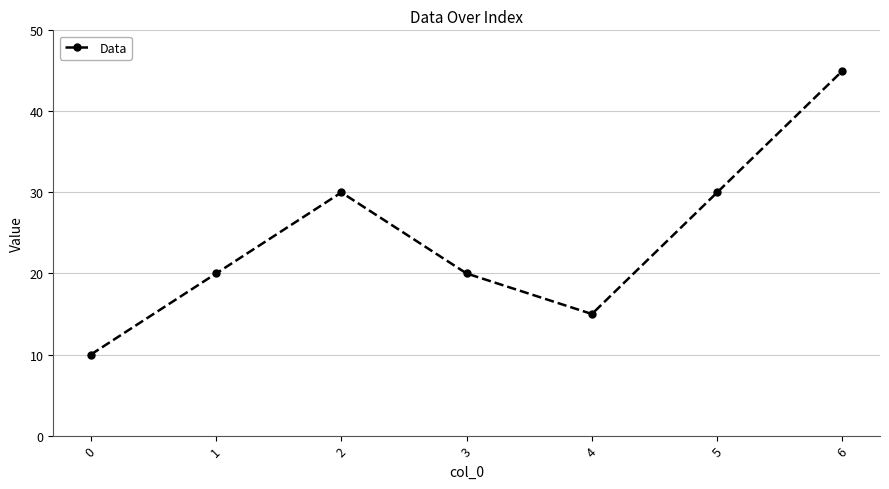

Reading left to right, extract all data points from this chart.

10	20	30	20	15	30	45